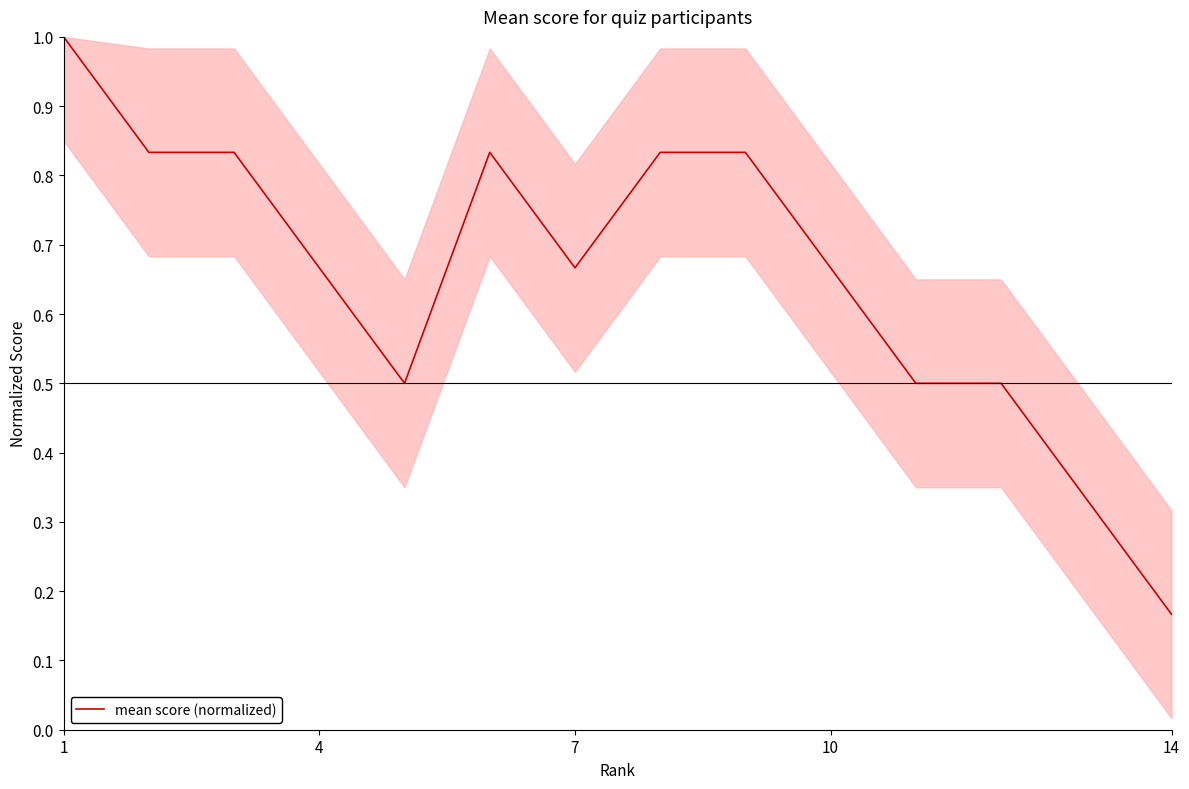

What is the greatest value displayed?

1.0